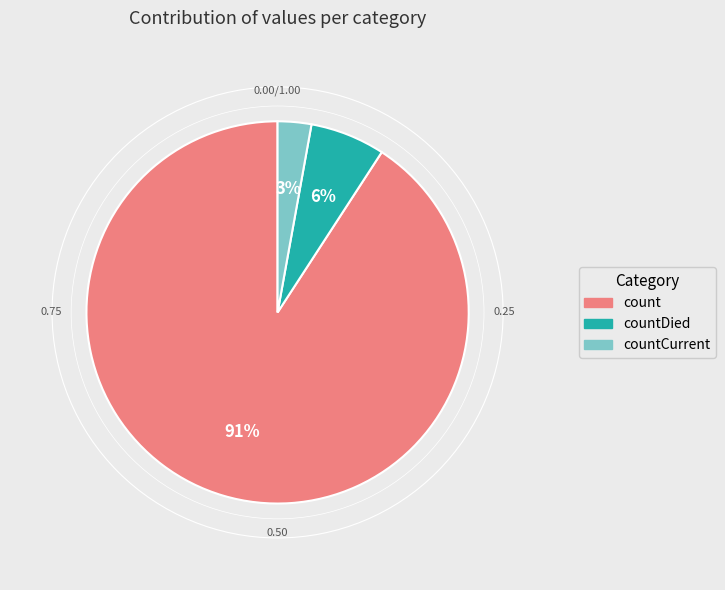

How many segments does this pie chart have?

3